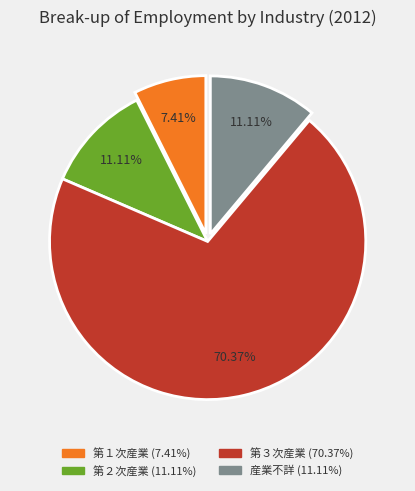

Which category has the biggest portion of the pie?

第３次産業